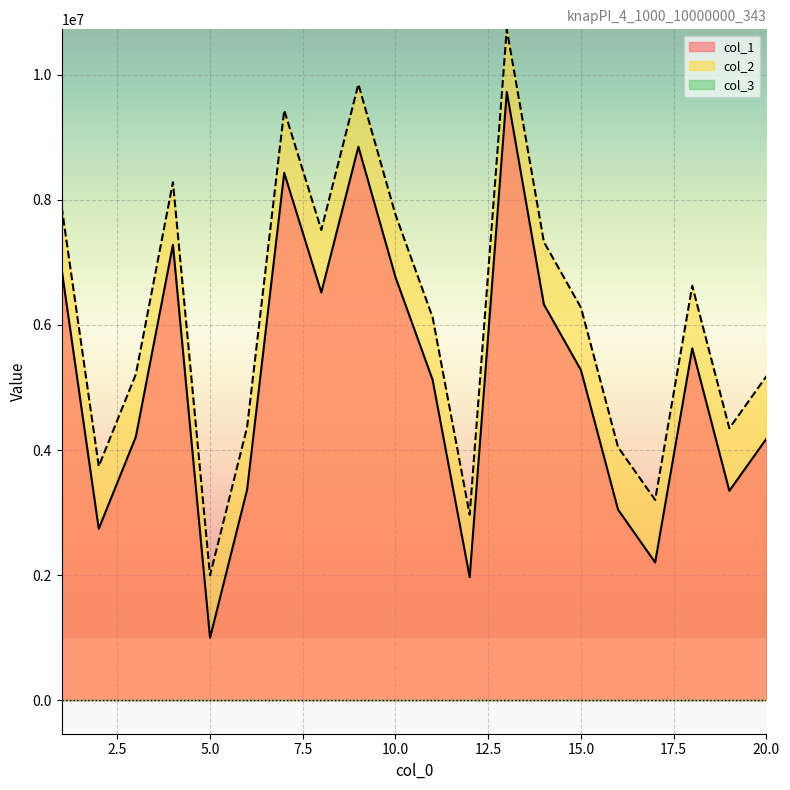

Which series has the largest total across all categories?

col_2